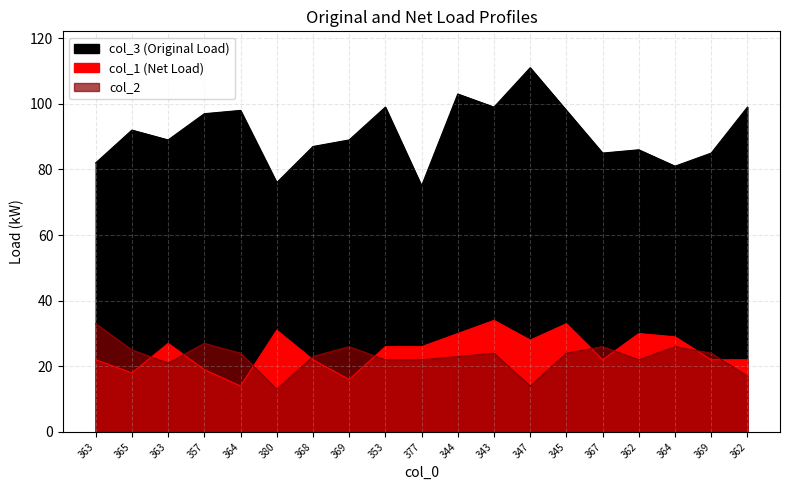

At which category is the sum across all series the highest?

343